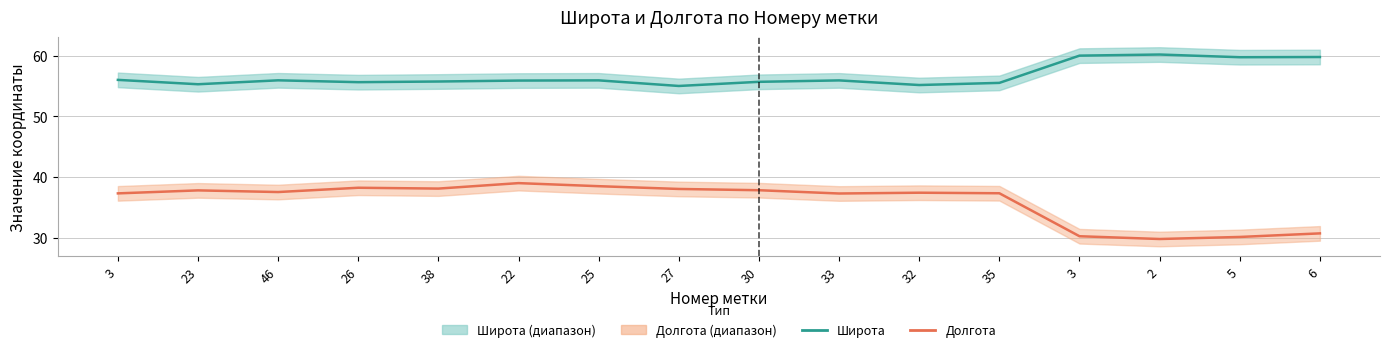

Reading right to left, what are all the values shown in this chart?

Долгота: 30.8	30.2	29.9	30.3	37.4	37.5	37.3	37.9	38.1	38.5	39.1	38.2	38.3	37.6	37.9	37.4
Широта: 59.8	59.7	60.2	60.0	55.5	55.2	55.9	55.7	55.0	55.9	55.9	55.7	55.6	55.9	55.3	56.0